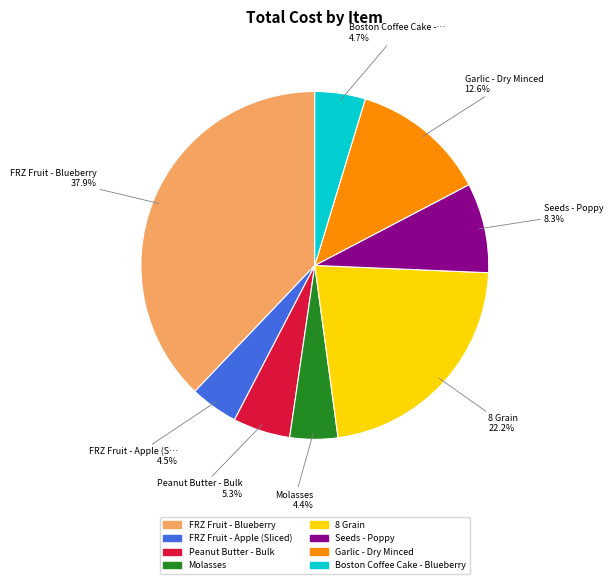

To the nearest percent, what portion does Peanut Butter - Bulk represent?

5%